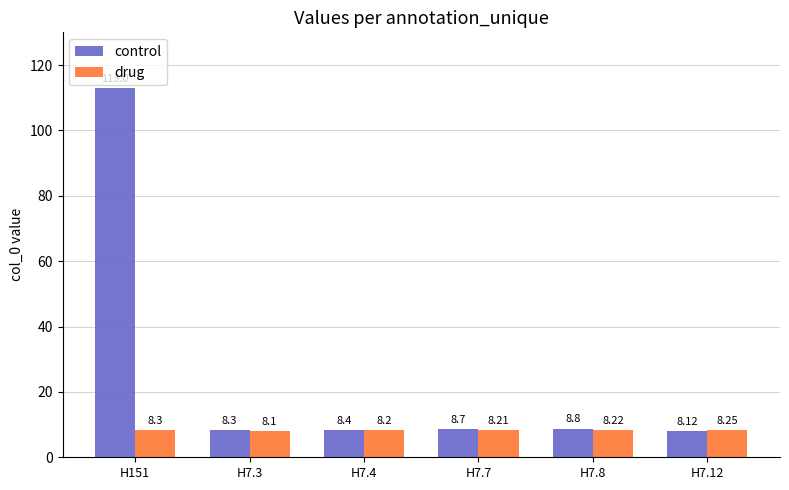

Rank the categories by control value from lowest to highest.

H7.12, H7.3, H7.4, H7.7, H7.8, H151